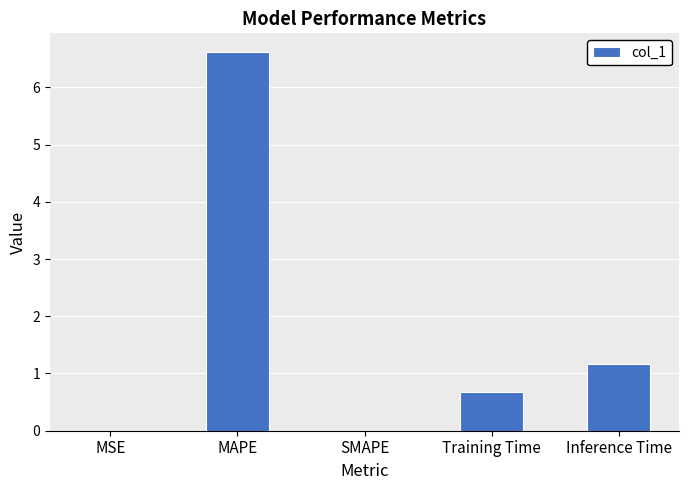

At which label is the value closest to 3?

Inference Time